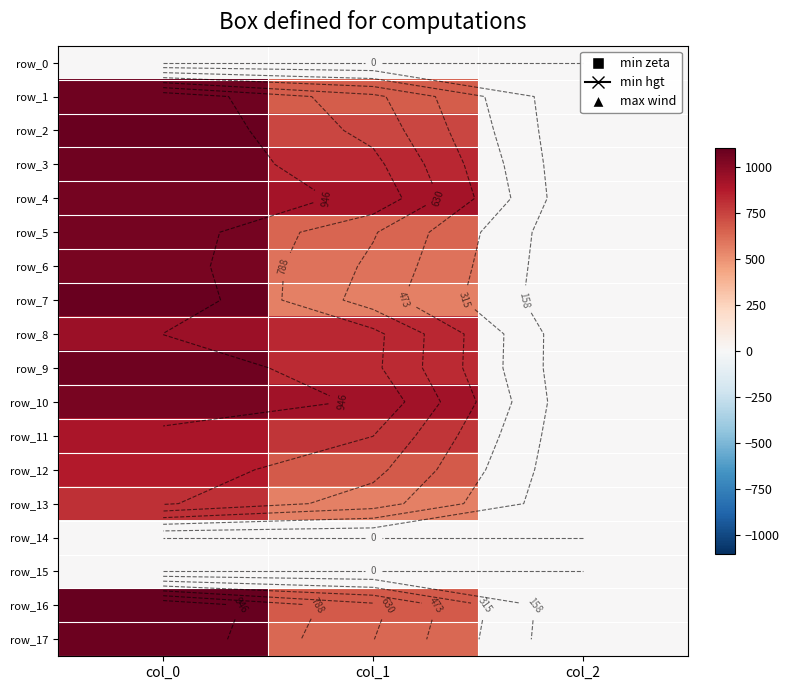

At which category is the sum across all series the highest?

col_0